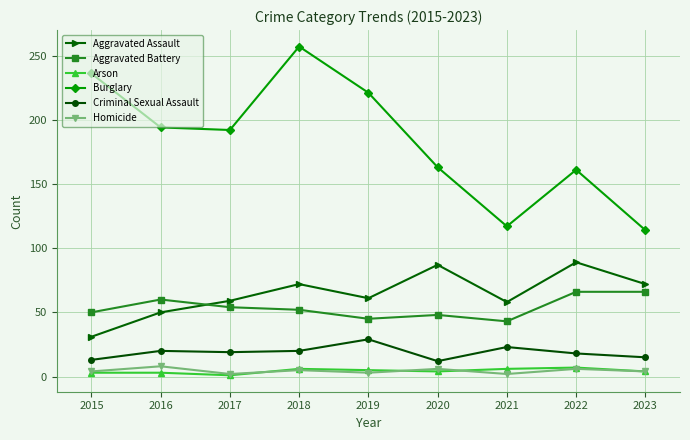

True or false: Arson and Aggravated Assault cross at least once.

False